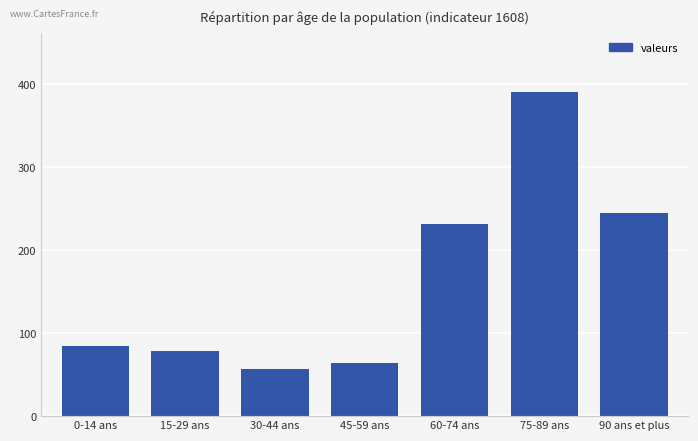

What is the label of the 2nd bar from the left?

15-29 ans